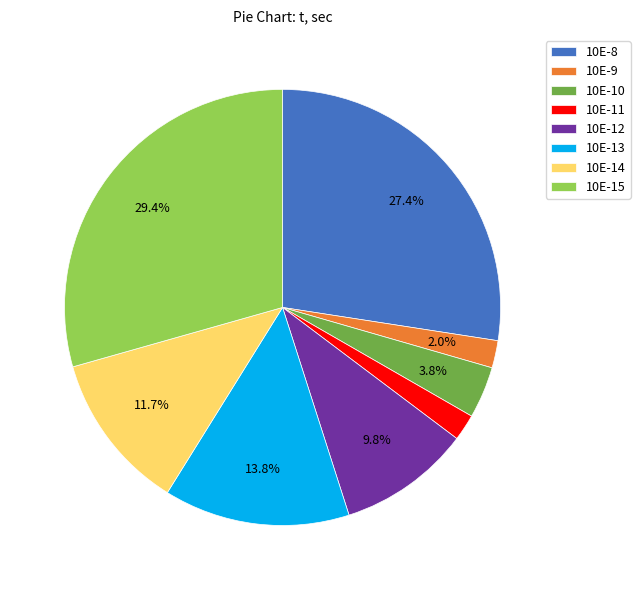

The 10E-8 slice represents 27% of the pie. True or false?

True